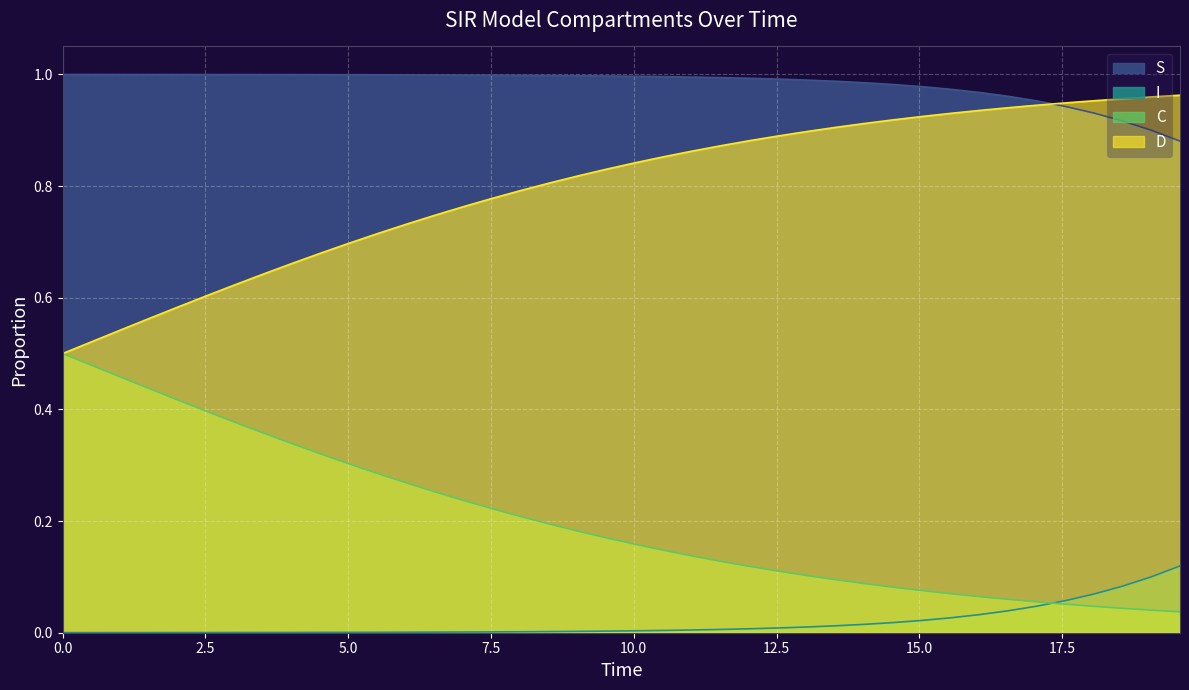

The value of D at 0.5016722408026756 is 0.1. True or false?

False